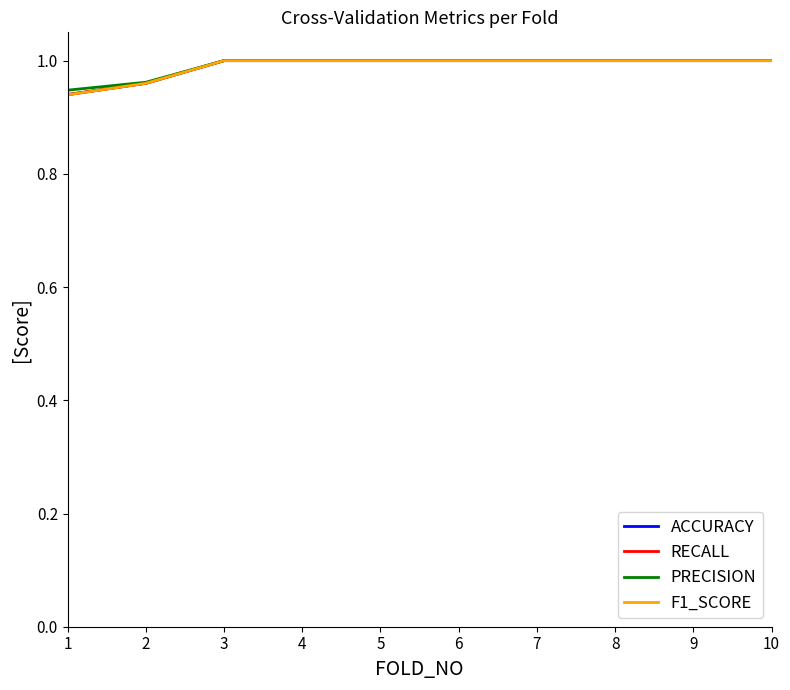

What is the highest value of the ACCURACY series?

1.0